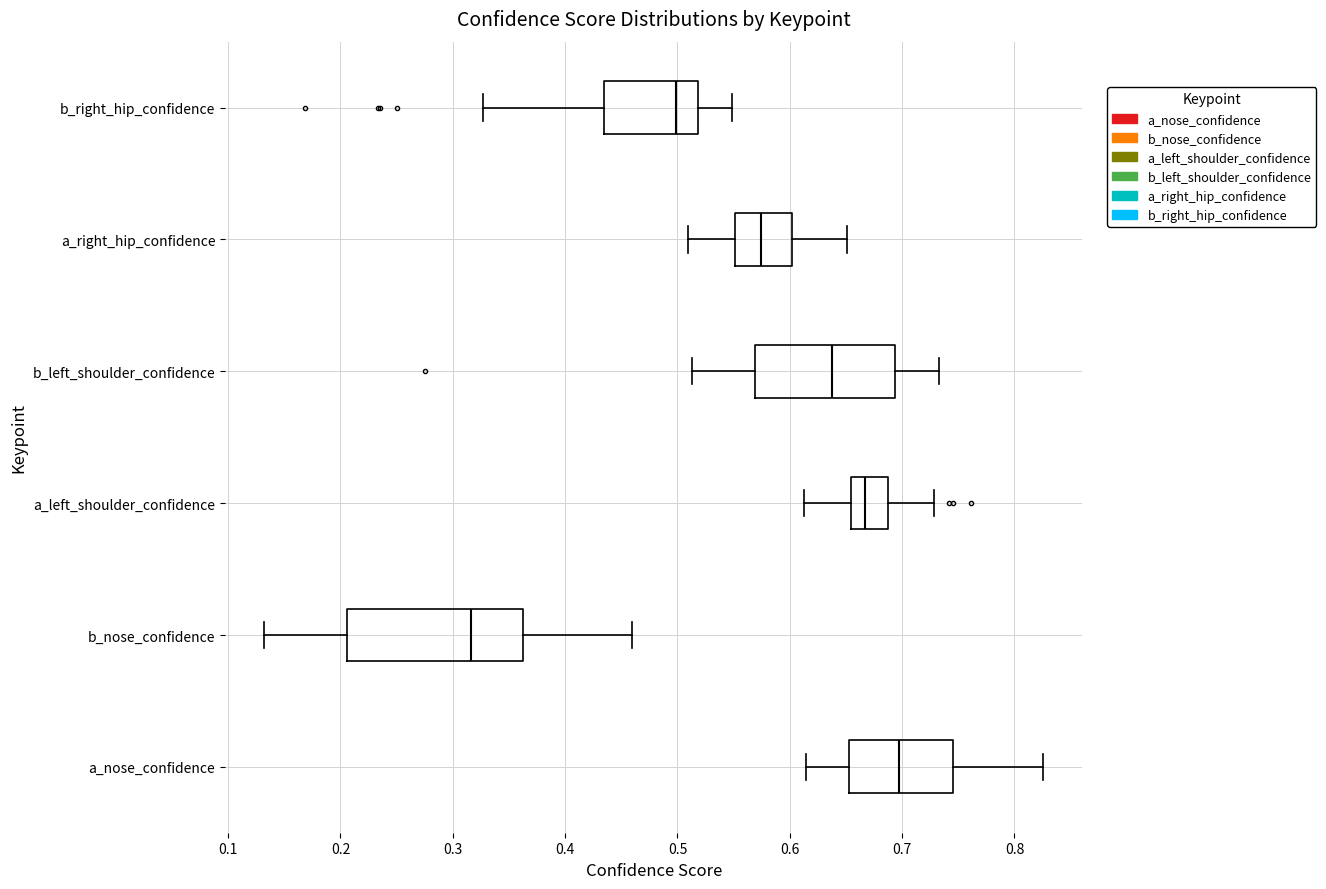

Reading bottom to top, transcribe this box plot: for each box, give where its median line is, the range the box spans, and where its two whiskers end, as read against the x-axis. The values are not printed on the chart, so give them approximately, as read against the axis.

a_nose_confidence: median 0.70, box 0.65 to 0.75, whiskers 0.61 to 0.83
b_nose_confidence: median 0.32, box 0.21 to 0.36, whiskers 0.13 to 0.46
a_left_shoulder_confidence: median 0.67, box 0.65 to 0.69, whiskers 0.61 to 0.73
b_left_shoulder_confidence: median 0.64, box 0.57 to 0.69, whiskers 0.51 to 0.73
a_right_hip_confidence: median 0.57, box 0.55 to 0.60, whiskers 0.51 to 0.65
b_right_hip_confidence: median 0.50, box 0.43 to 0.52, whiskers 0.33 to 0.55